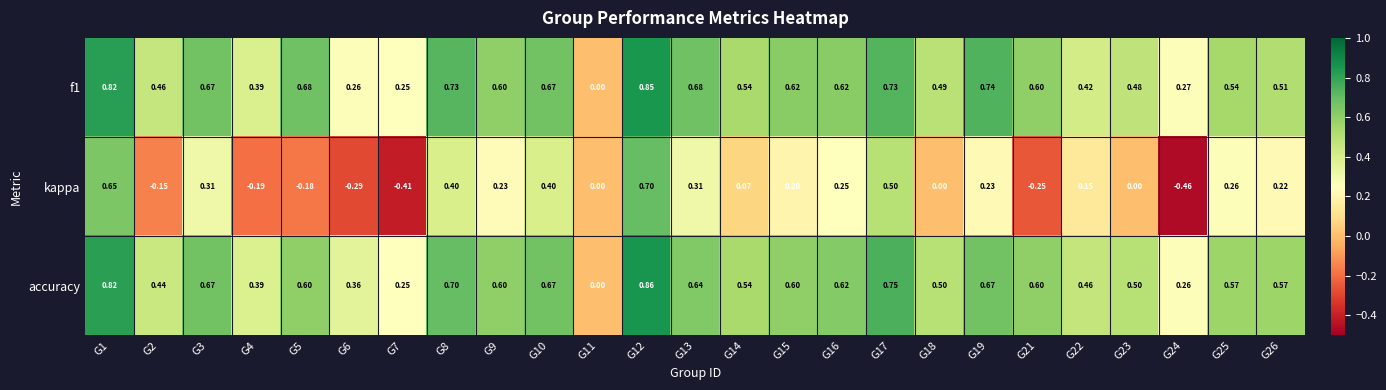

What is the total value across all series at G10?

1.7